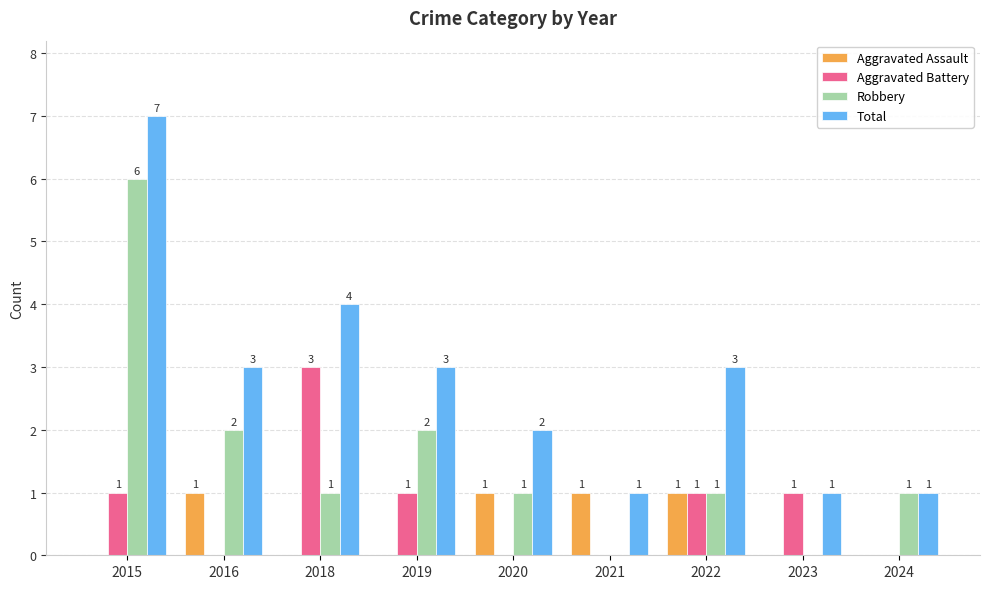

How many series are shown in this chart?

4